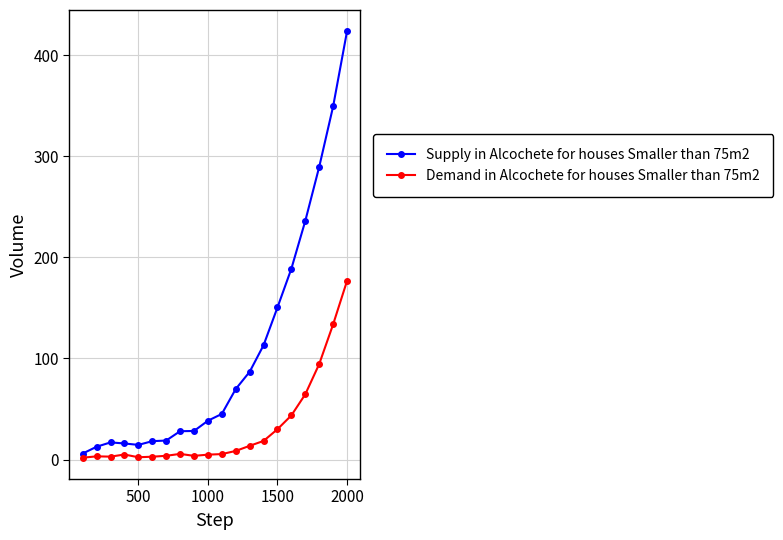

How many lines are shown in the chart?

2